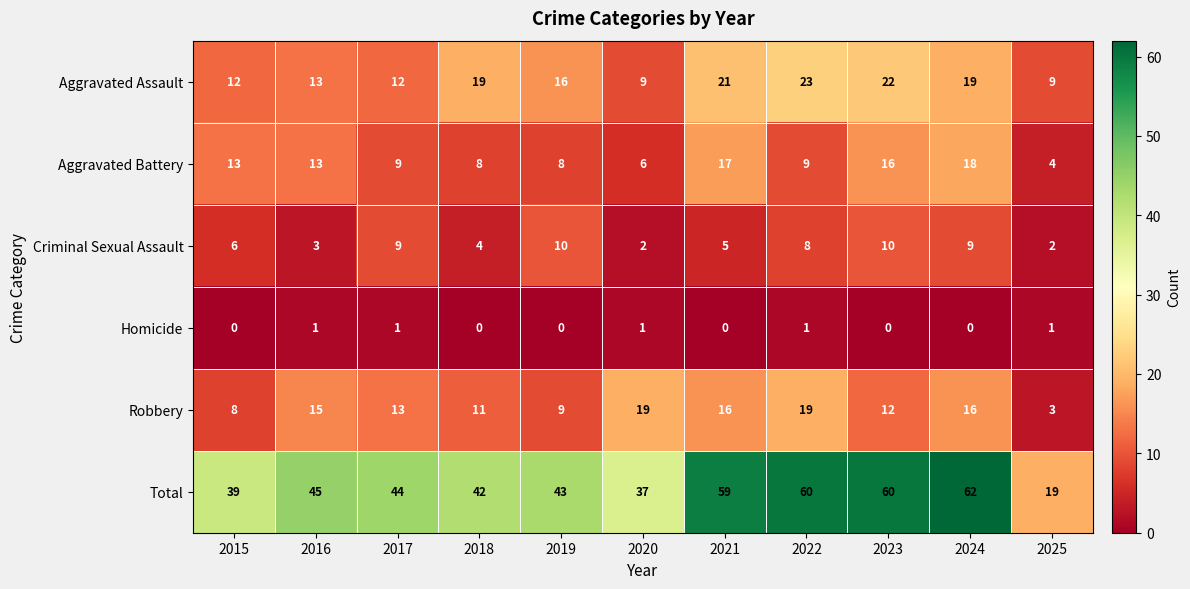

True or false: Aggravated Assault has a value of 36 at 2021.

False